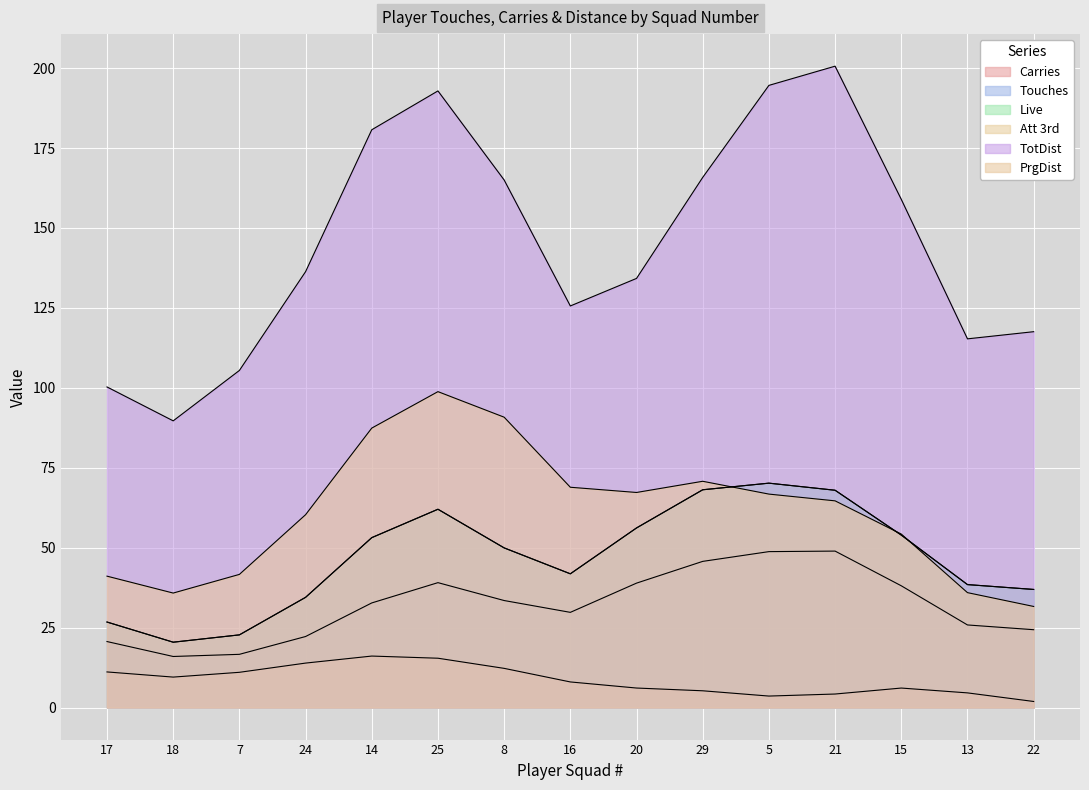

At which category does Att 3rd reach its first local valley?

18